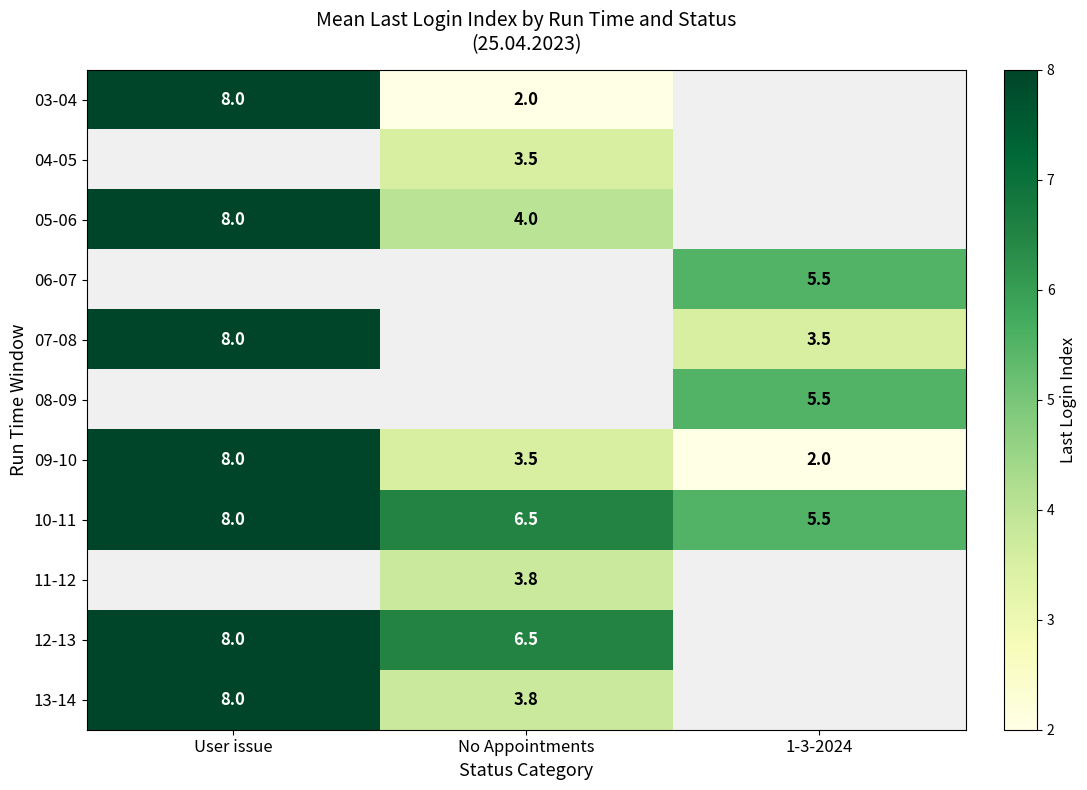

Which has a higher value, User issue or No Appointments?

User issue